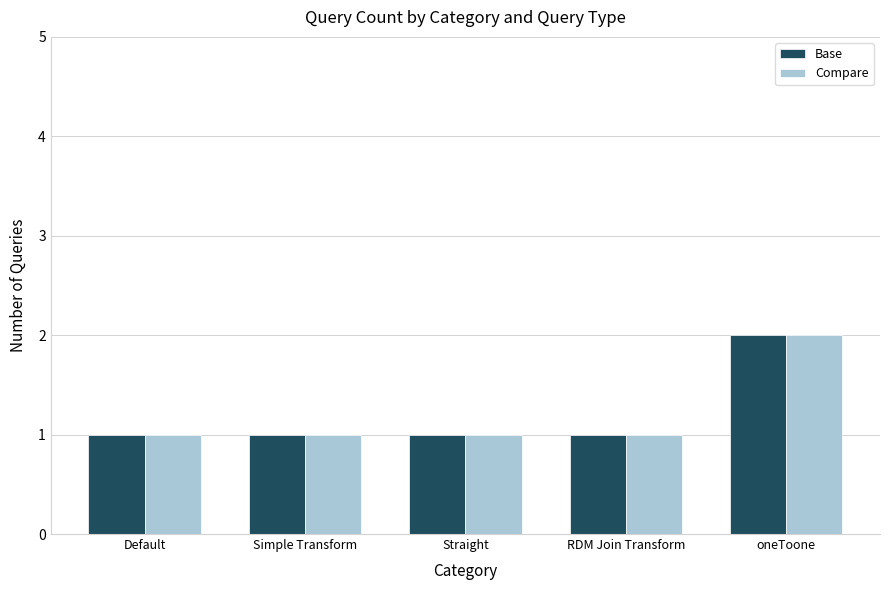

What is the sum of all Compare values?

6